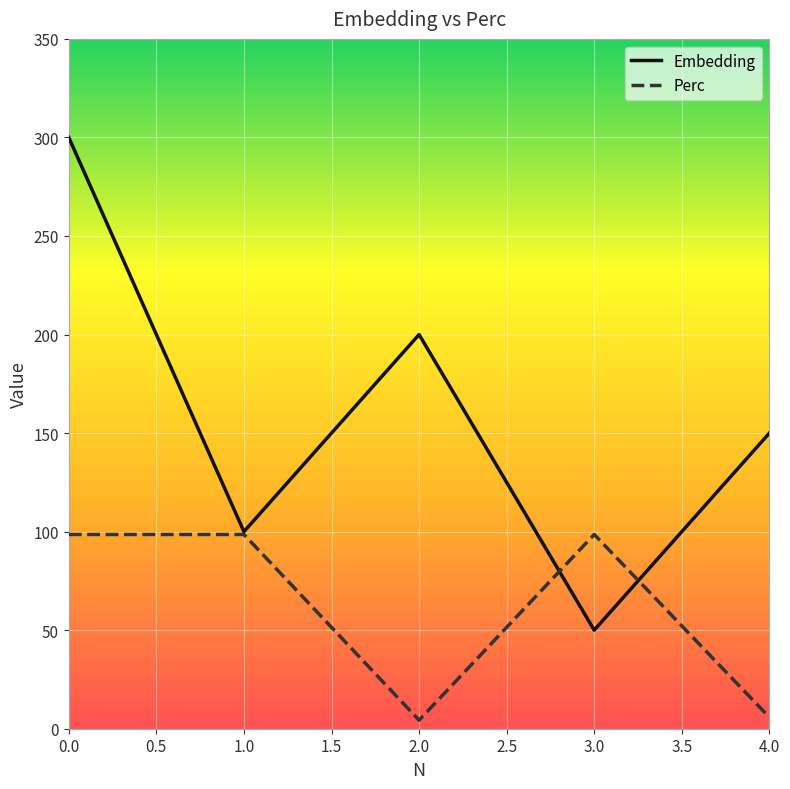

How many series are shown in this chart?

2